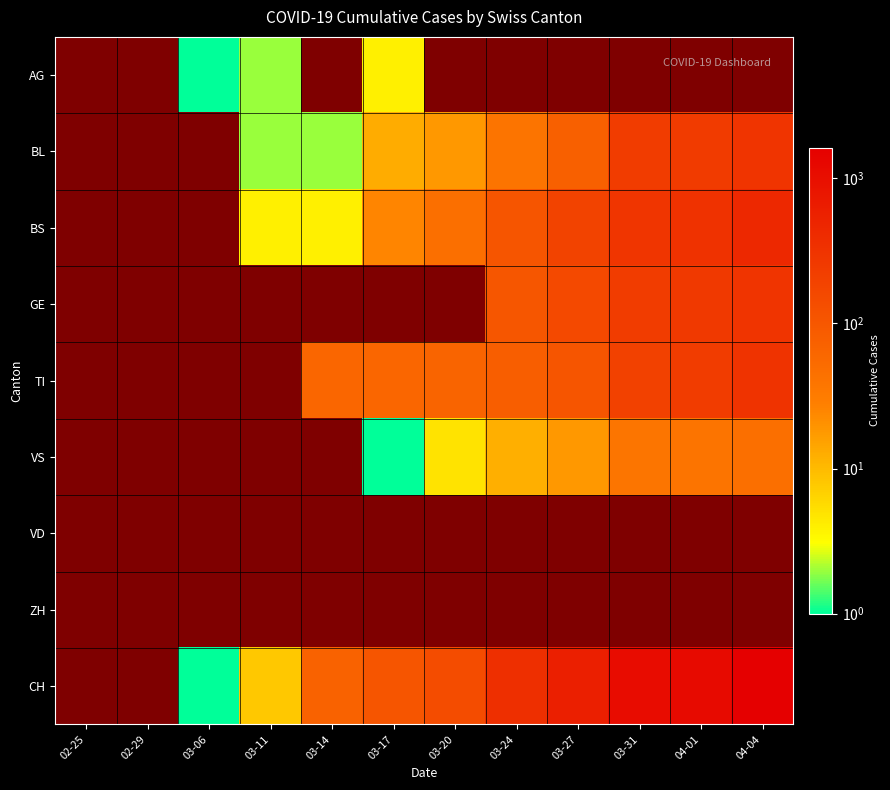

What is the difference between the highest and lowest values at 03-31?

1079